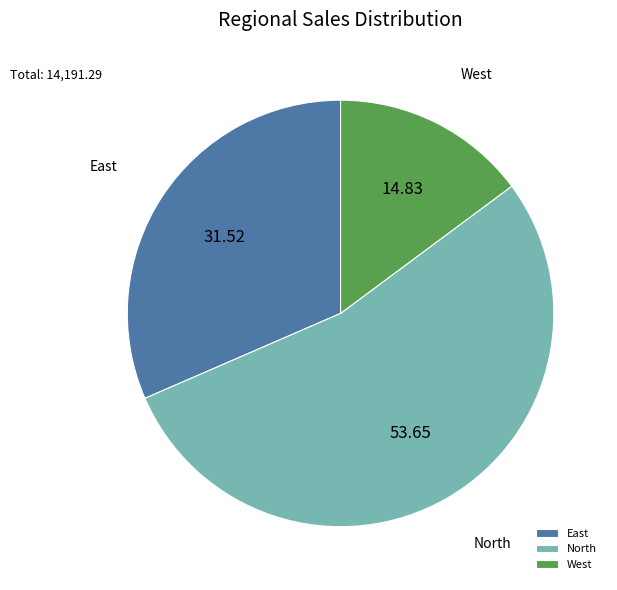

Count the number of slices in the pie.

3